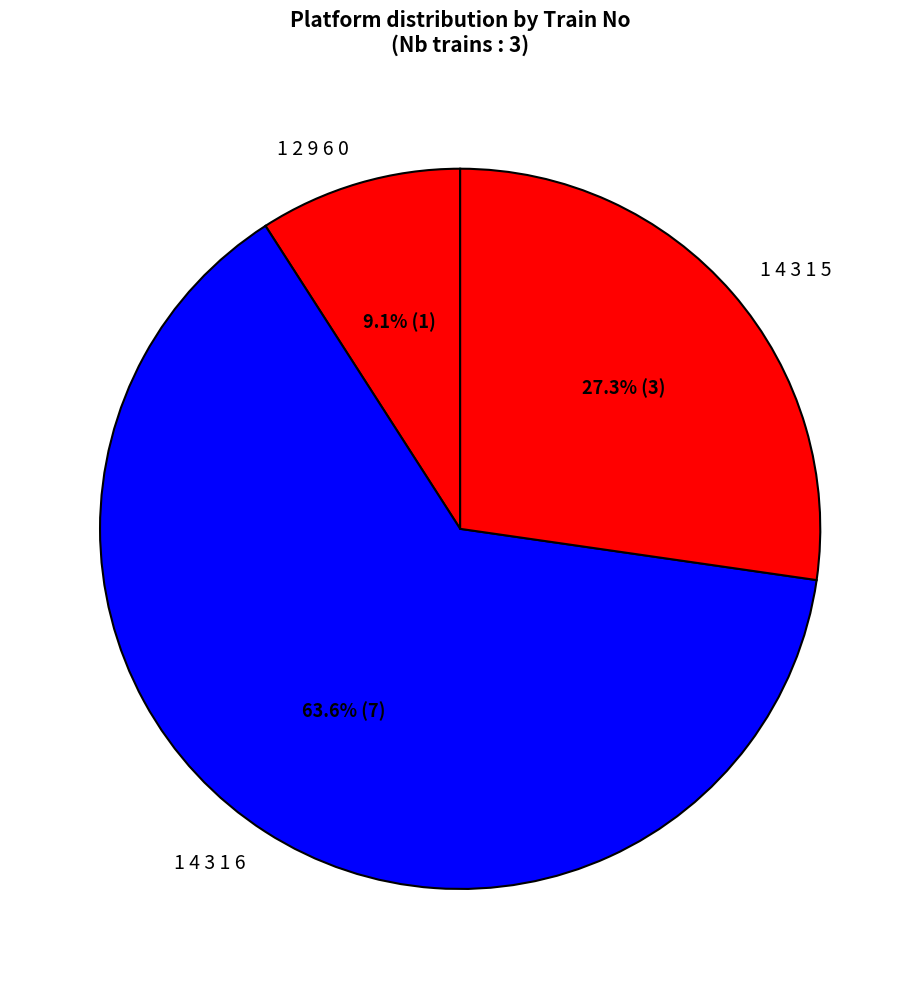

What is the ratio of the value at 1 4 3 1 6 to the value at 1 4 3 1 5?

2.3